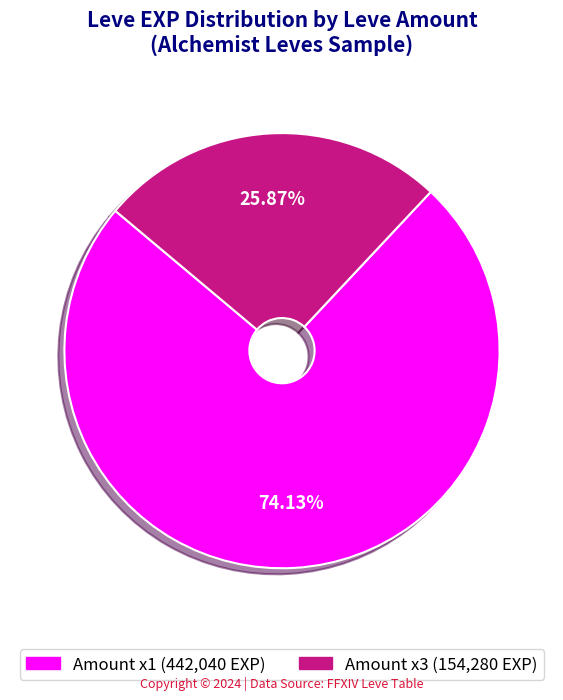

Is there a majority slice in this chart?

Yes